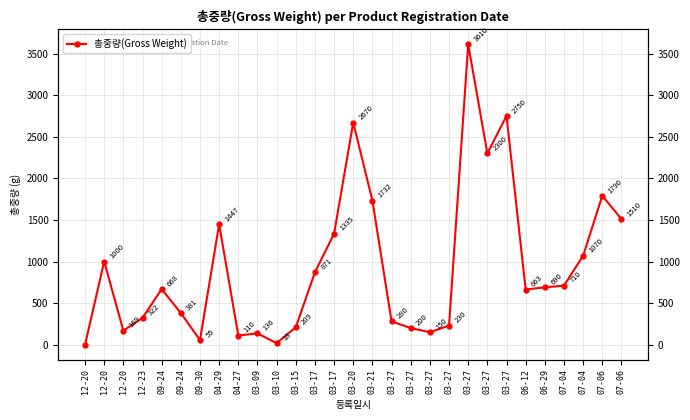

What is the ratio of the value at 03-27 to the value at 03-10?

148.6